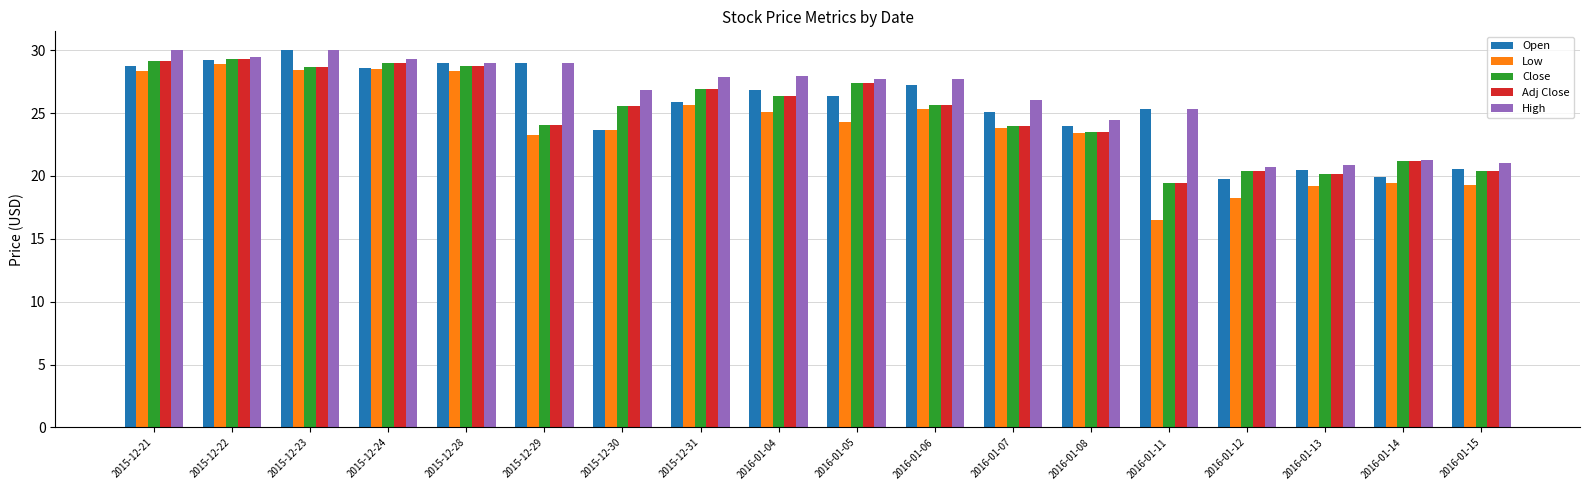

Is the value of Adj Close at 2016-01-14 greater than the value of Close at 2015-12-29?

No